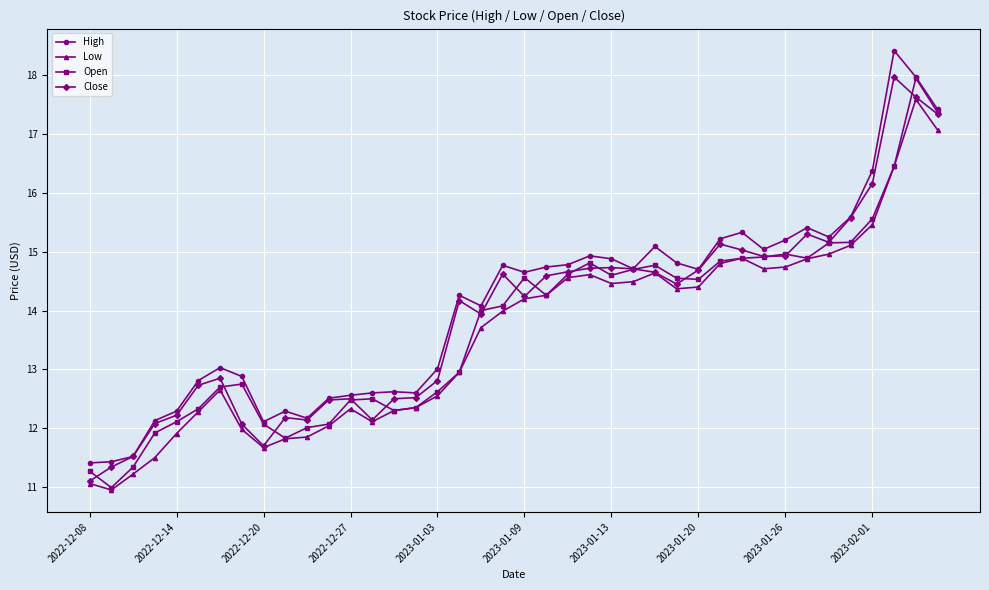

How many series are shown in this chart?

4